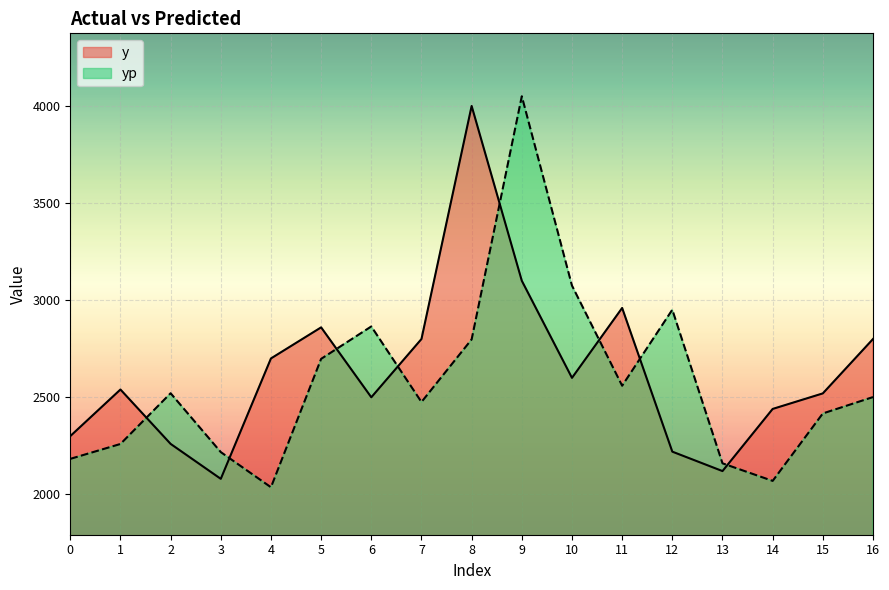

At which label does y reach its minimum?

3